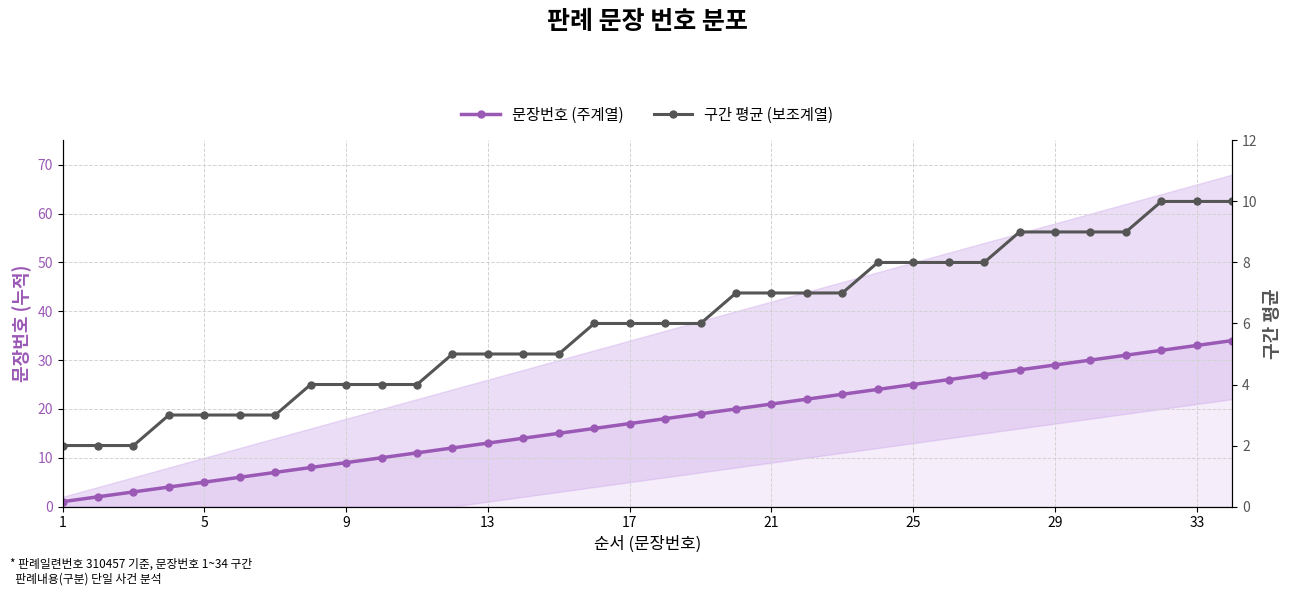

How many values in the 구간 평균 (보조계열) series exceed 6?

15